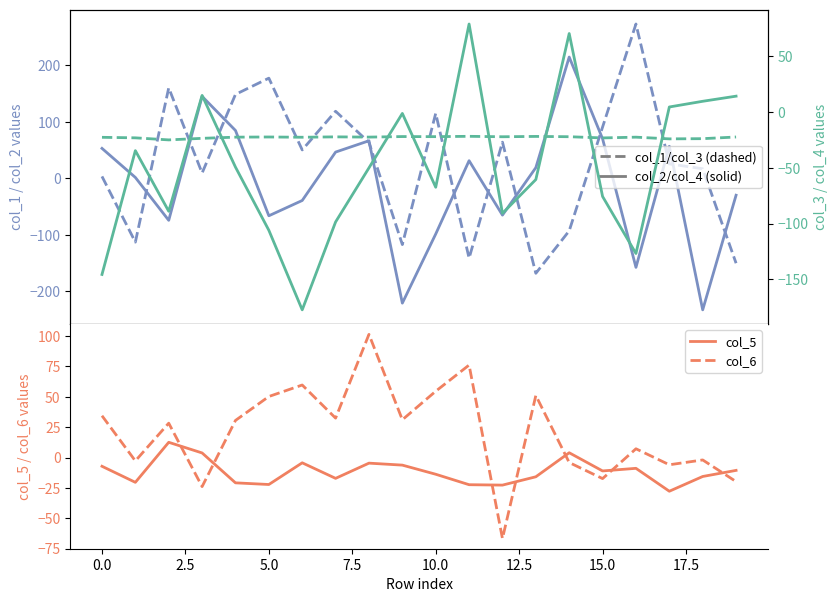

What is the greatest value displayed?

272.7